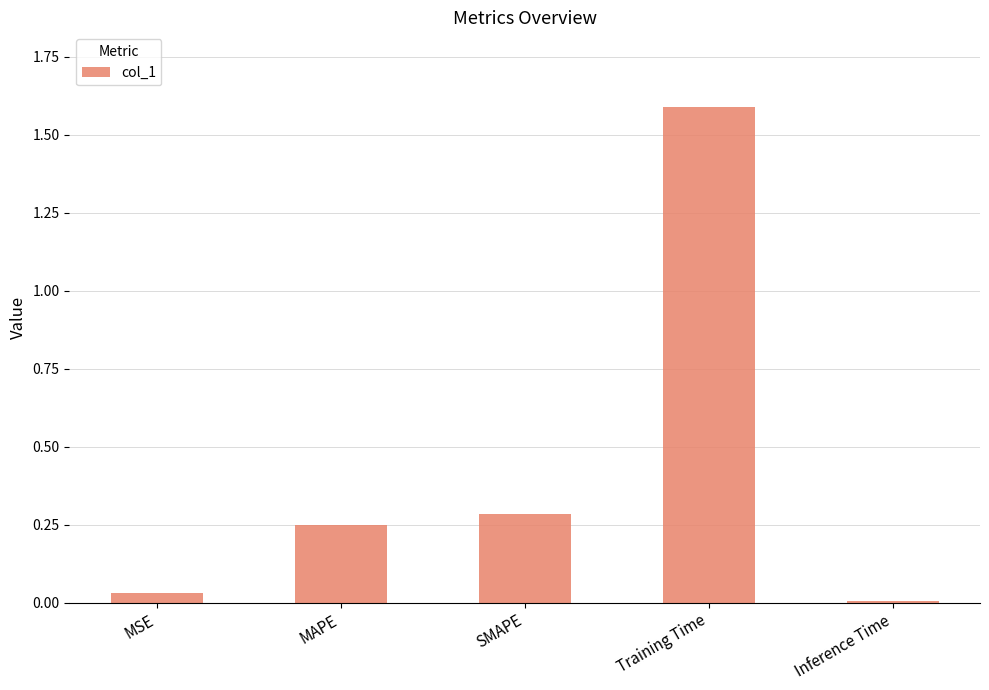

Which category has the highest value across all series?

Training Time